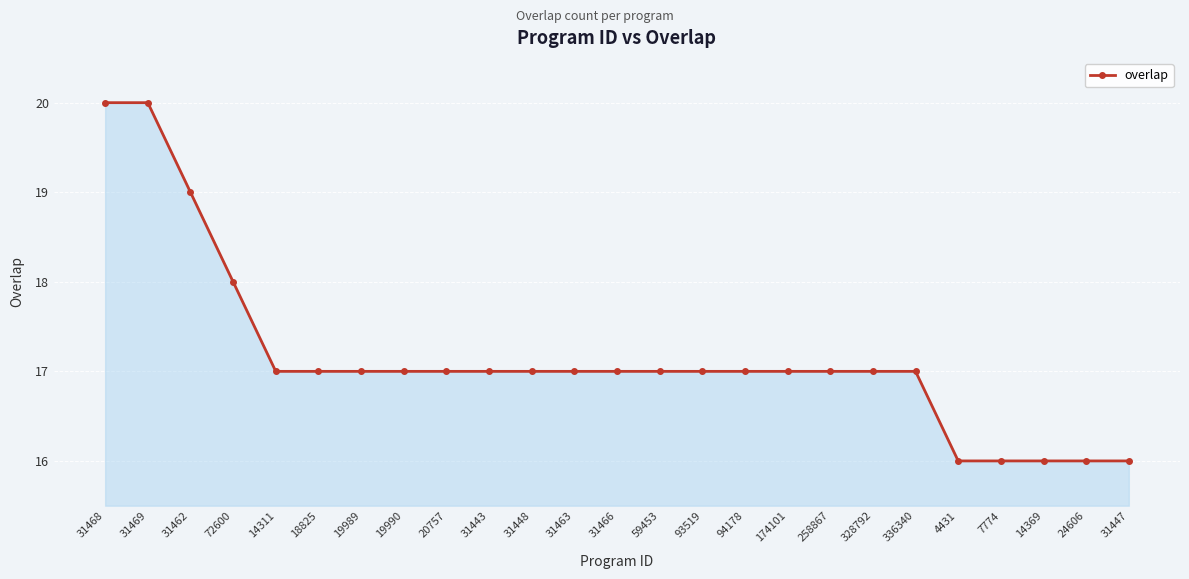

What is the ratio of the value at 31468 to the value at 93519?

1.2